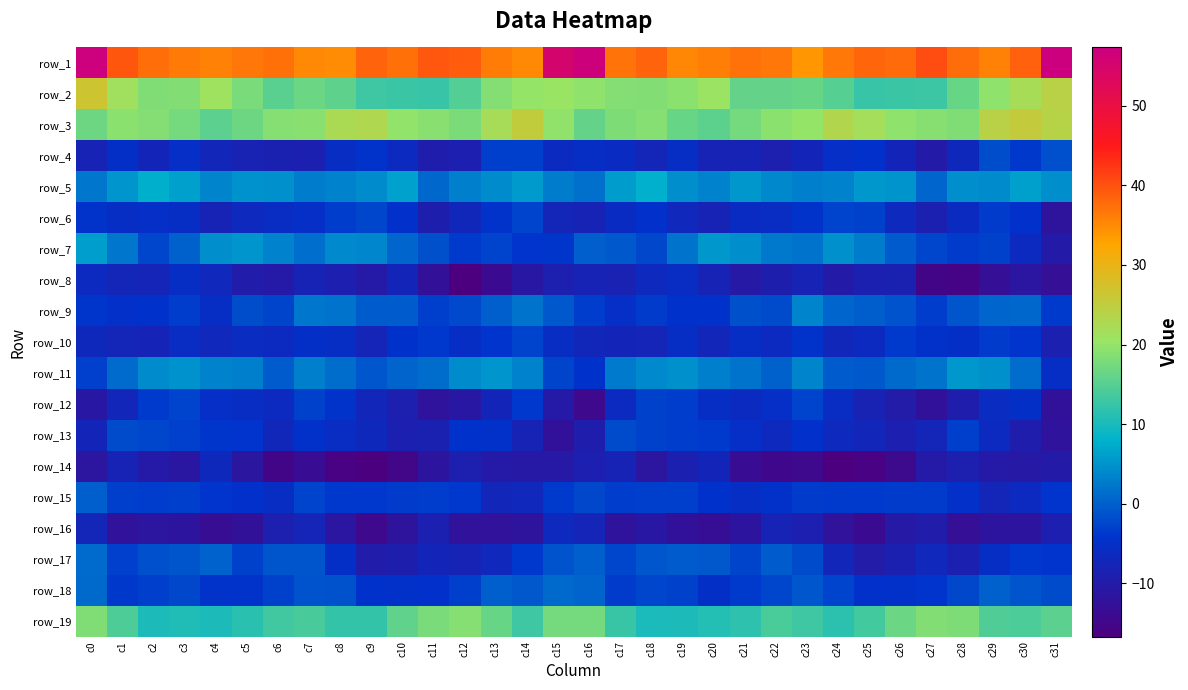

Count the number of data series in this chart.

19